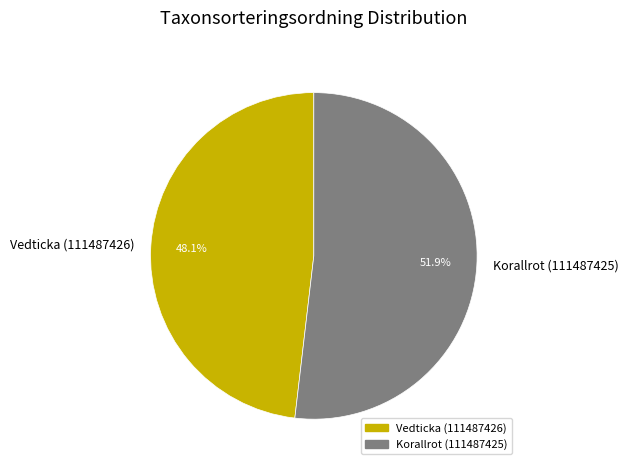

Which has a higher value, Korallrot (111487425) or Vedticka (111487426)?

Korallrot (111487425)